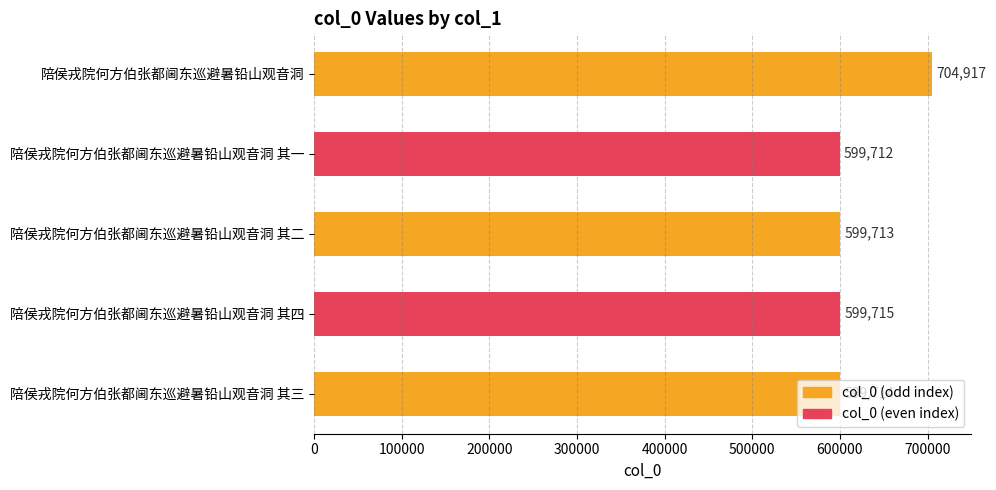

At which category does the chart reach its minimum across all series?

陪侯戎院何方伯张都阃东巡避暑铅山观音洞 其一